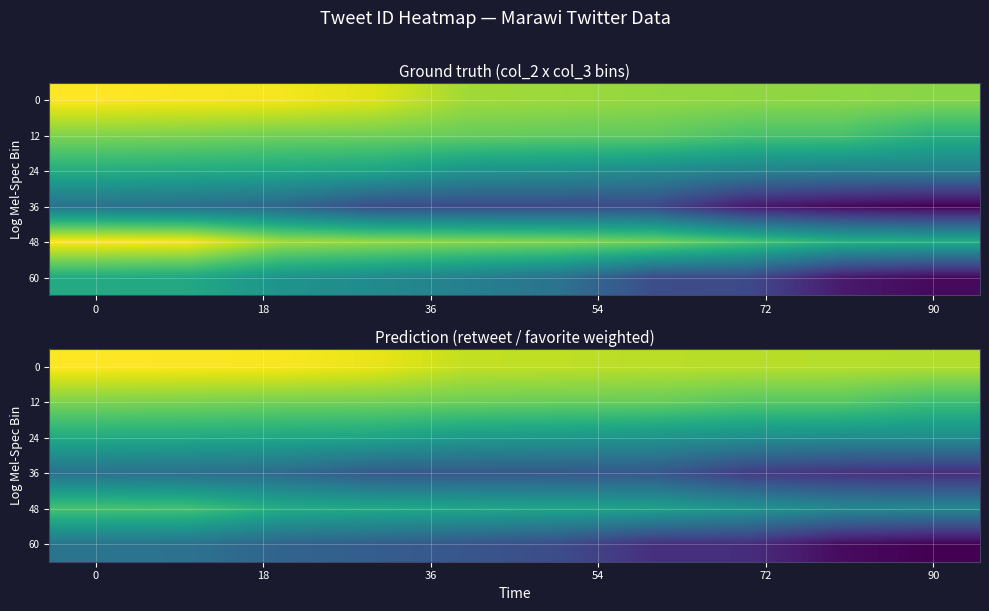

Count the number of data series in this chart.

6